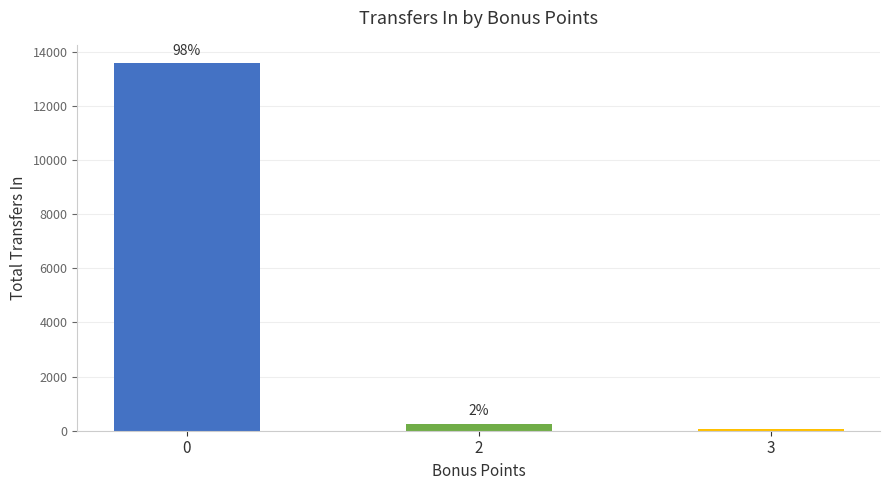

How many bars are there in total?

3